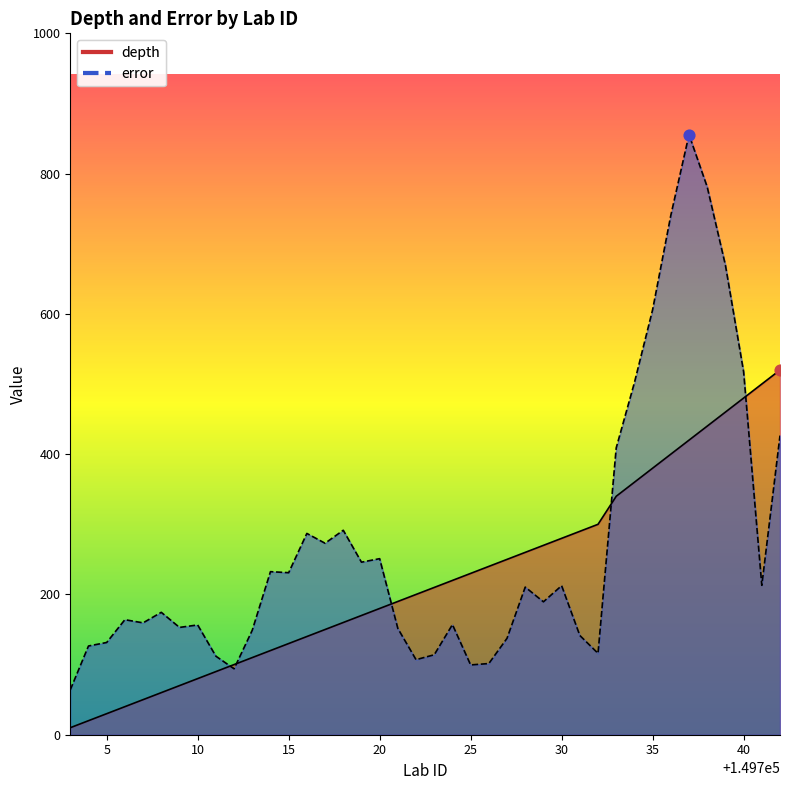

Which series reaches the maximum Y coordinate?

error